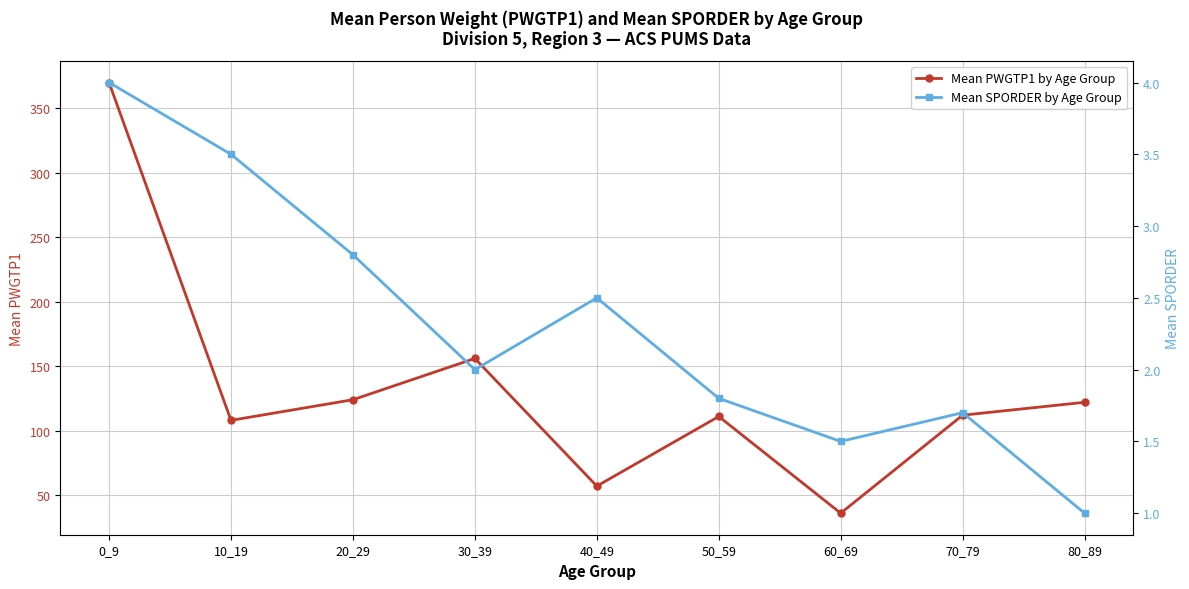

Is this an area chart (filled region under the line)?

No